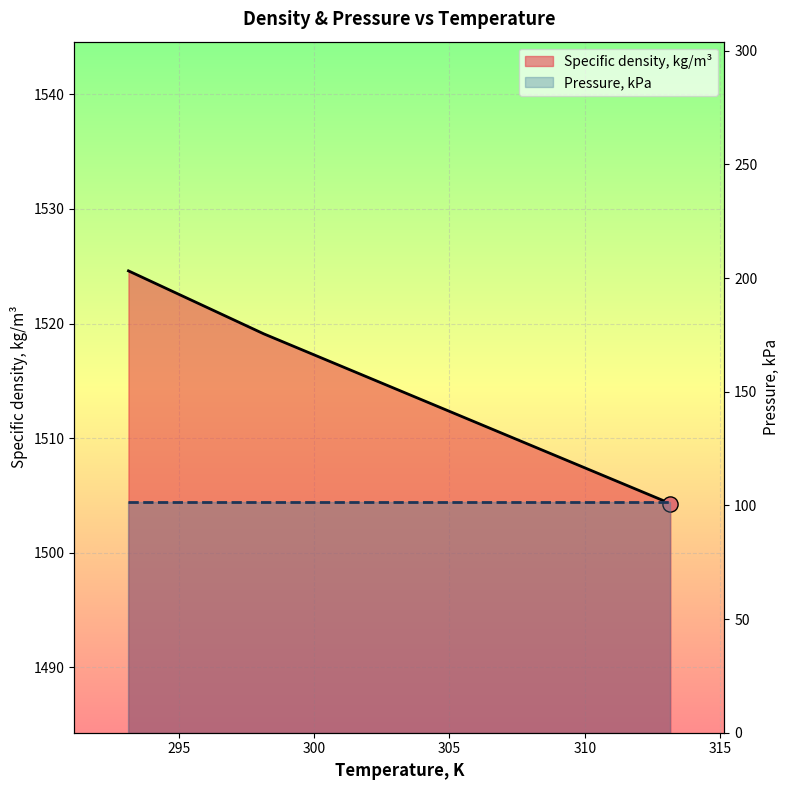

What is the ratio of the value at 298.15 to the value at 313.15?

1.0